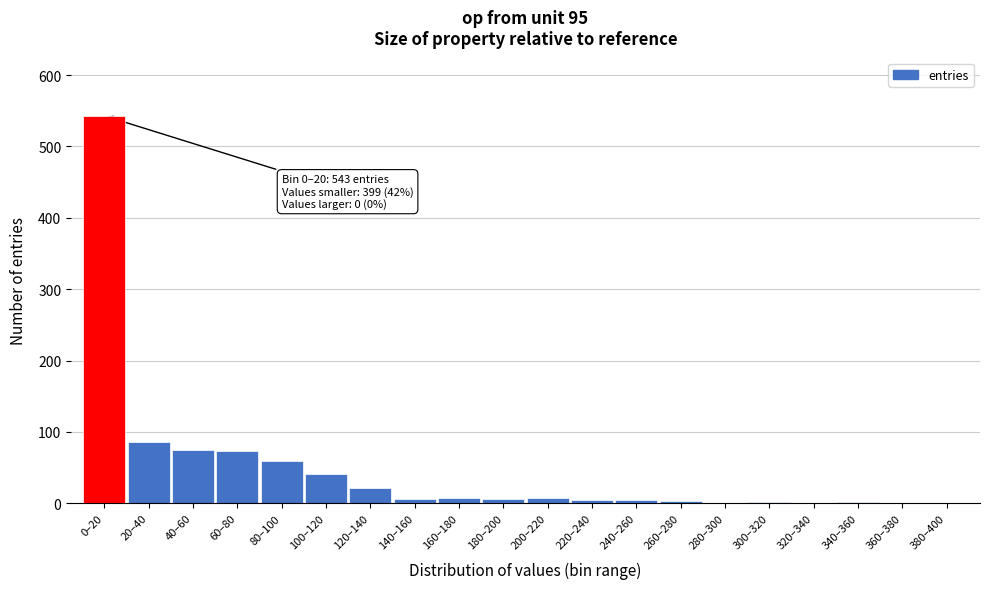

Is it true that the value at 0–20 is 888?

False